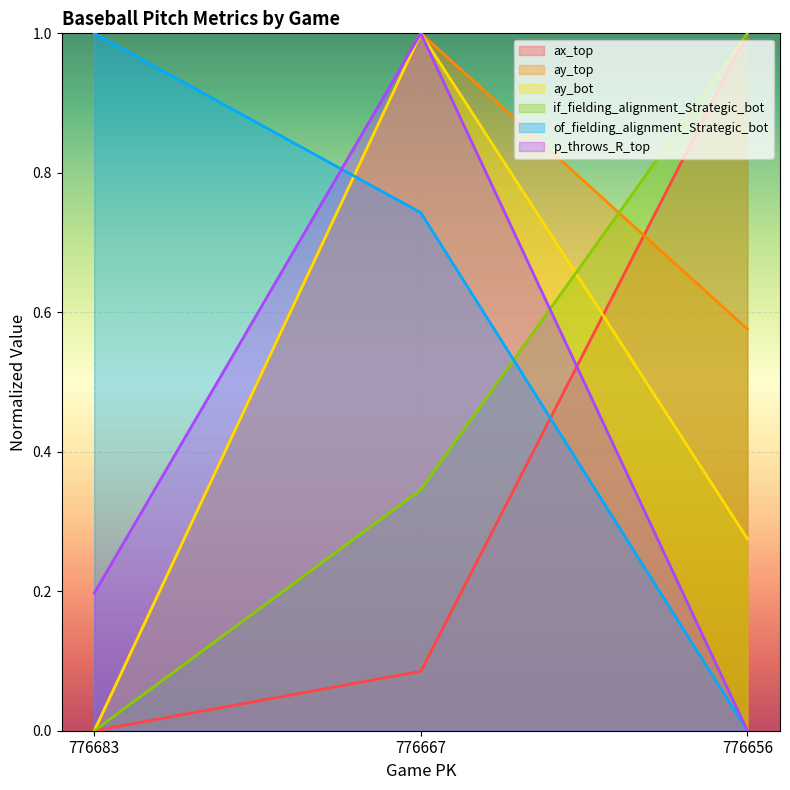

What is the average value of the ax_top series?

0.4